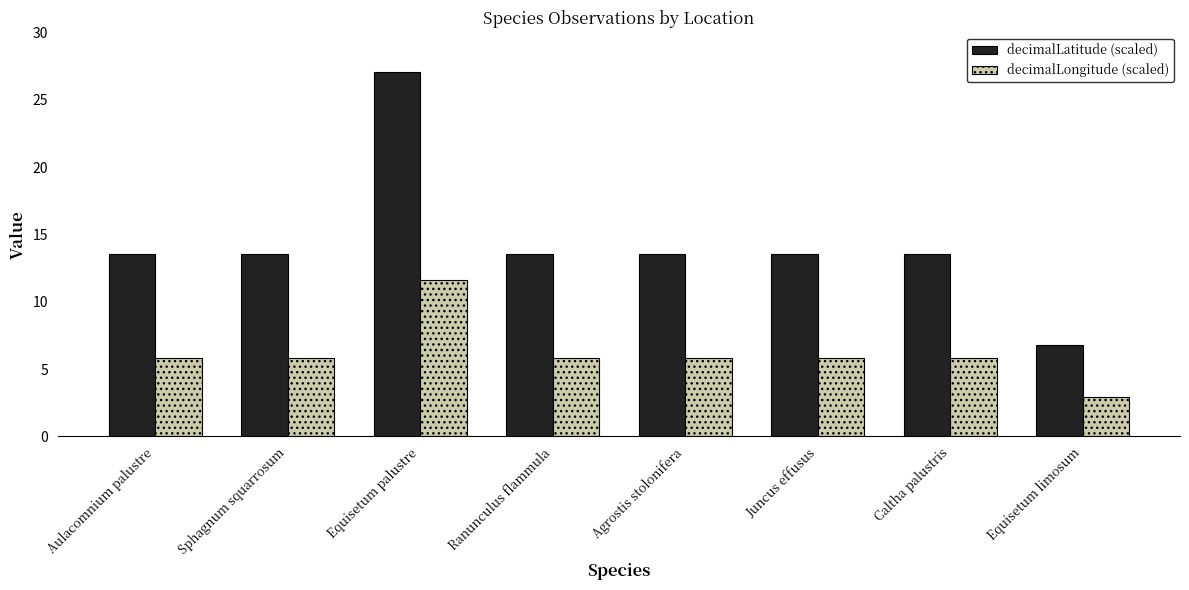

How many data points in decimalLatitude (scaled) are less than 13?

1